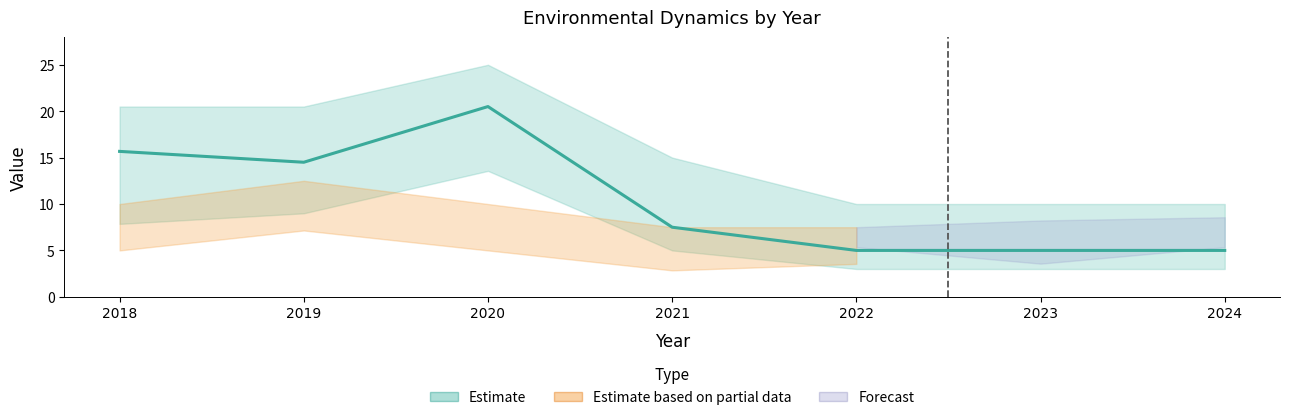

What is the approximate value at 2021?

7.5